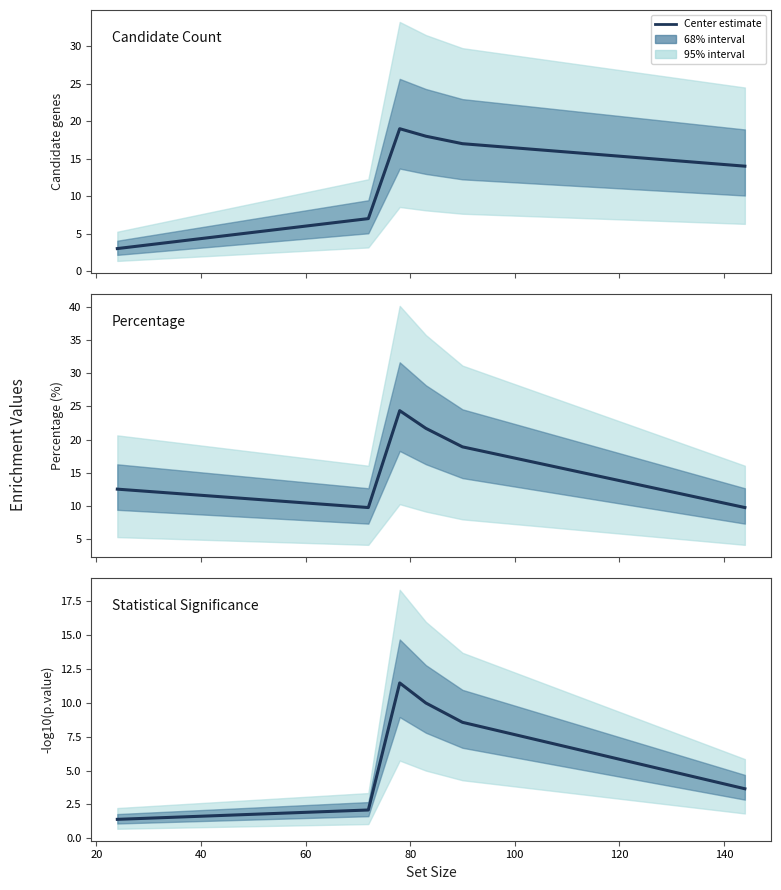

List the series in order of their overall mean, highest first.

Percentage, Candidate Count, Statistical Significance